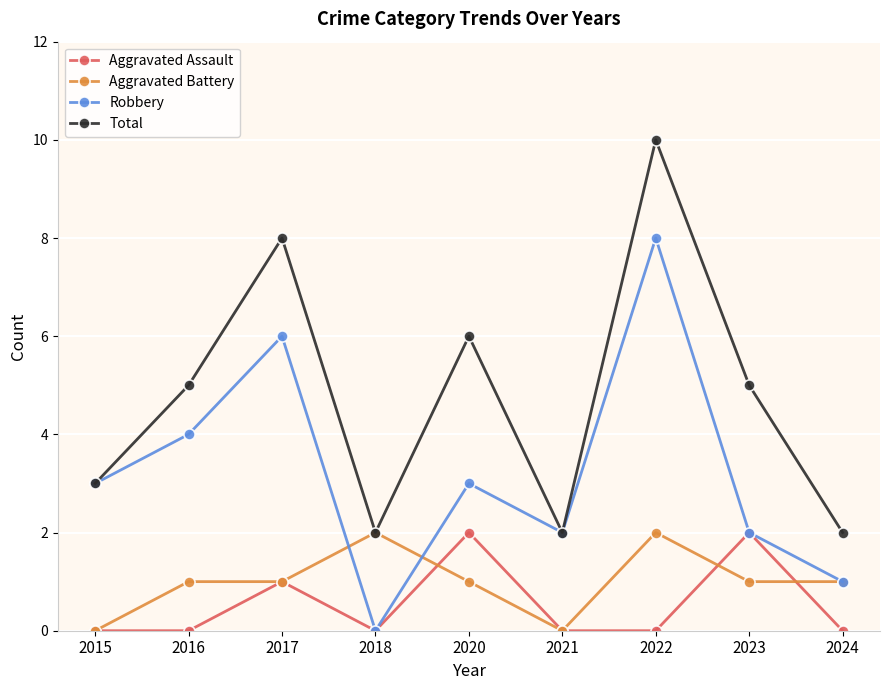

What is the spread (max minus min) of values at 2015?

3